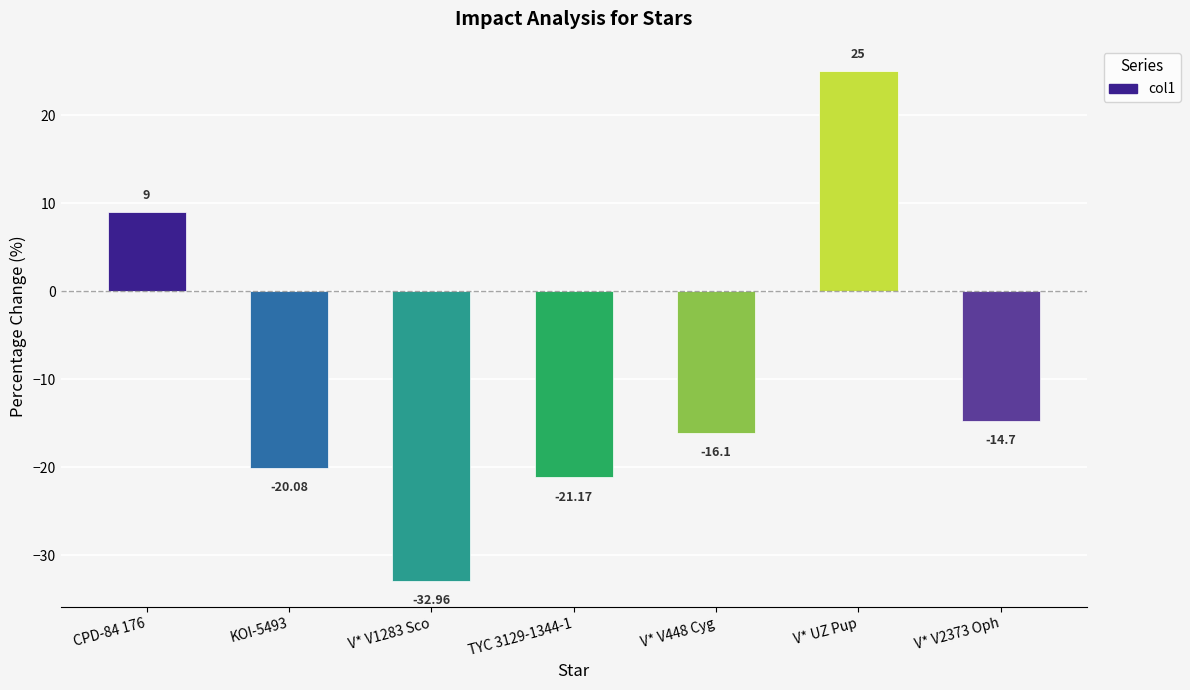

What is the difference between the values at V* UZ Pup and TYC 3129-1344-1?

46.2